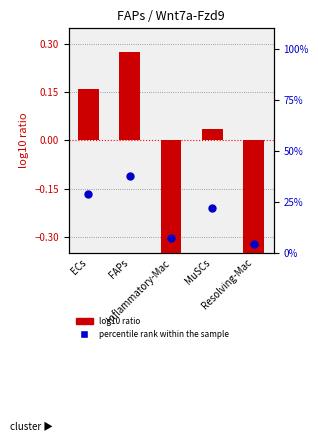

Which series has the largest total across all categories?

percentile rank within the sample